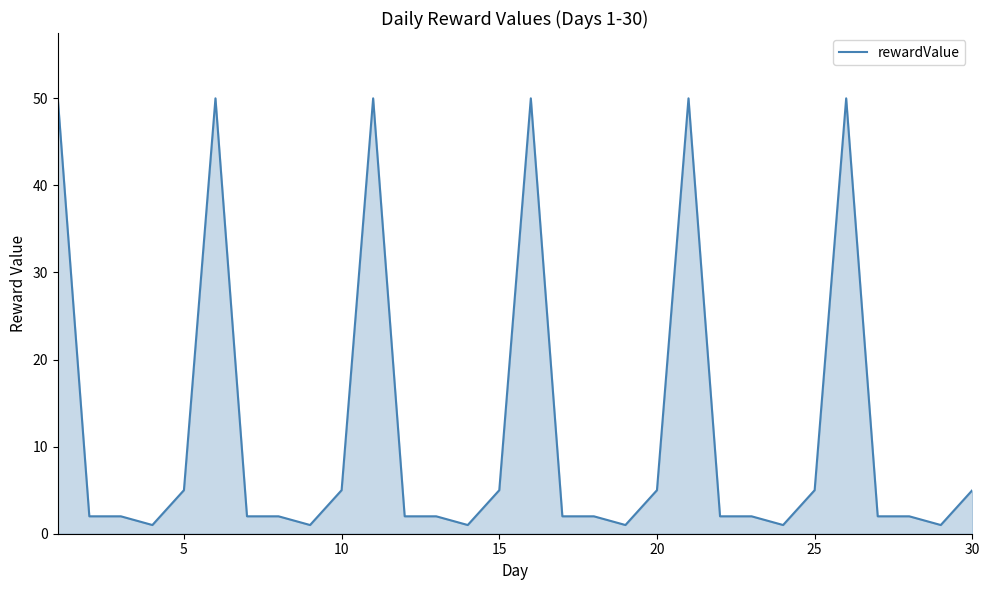

Does the chart display data point markers on the line(s)?

No